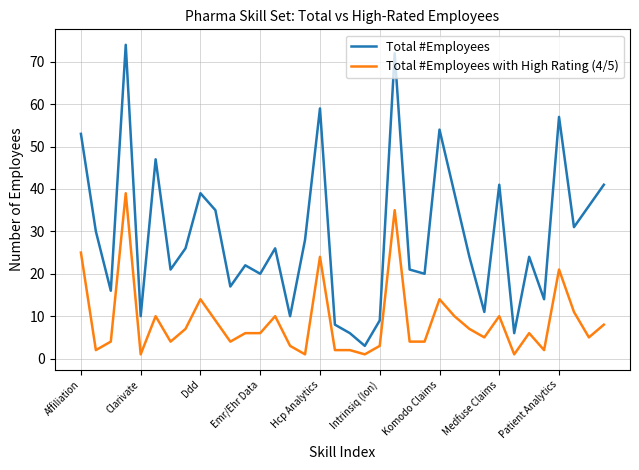

Which series has the largest total across all categories?

Total #Employees